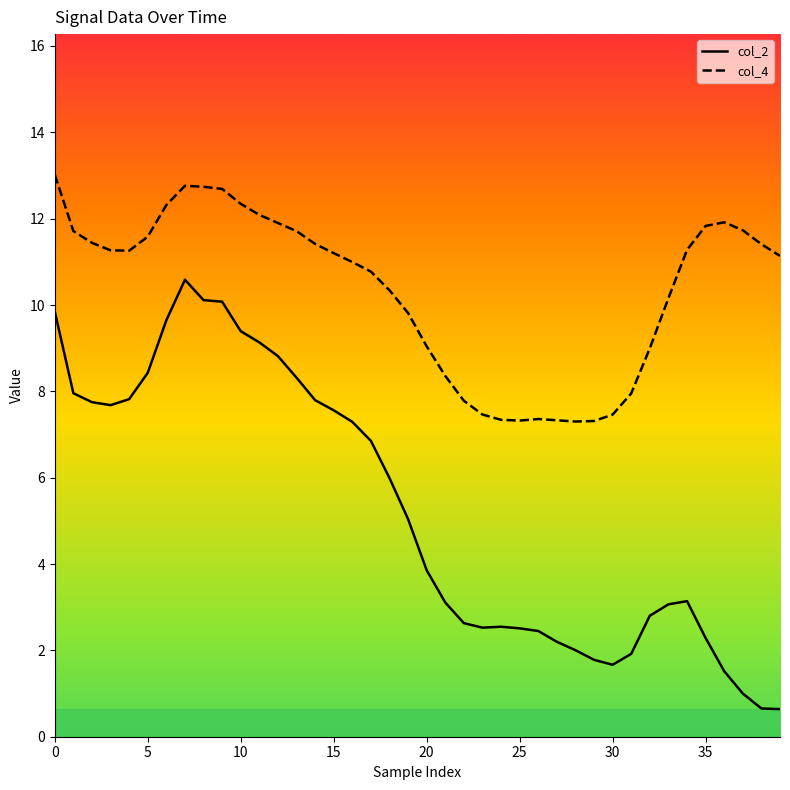

Does the chart display data point markers on the line(s)?

No